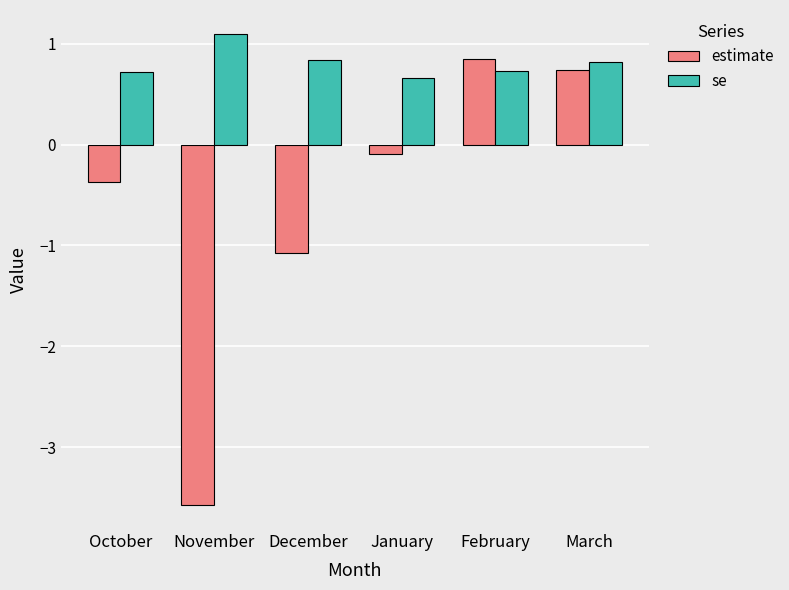

How many distinct data groups are displayed?

2